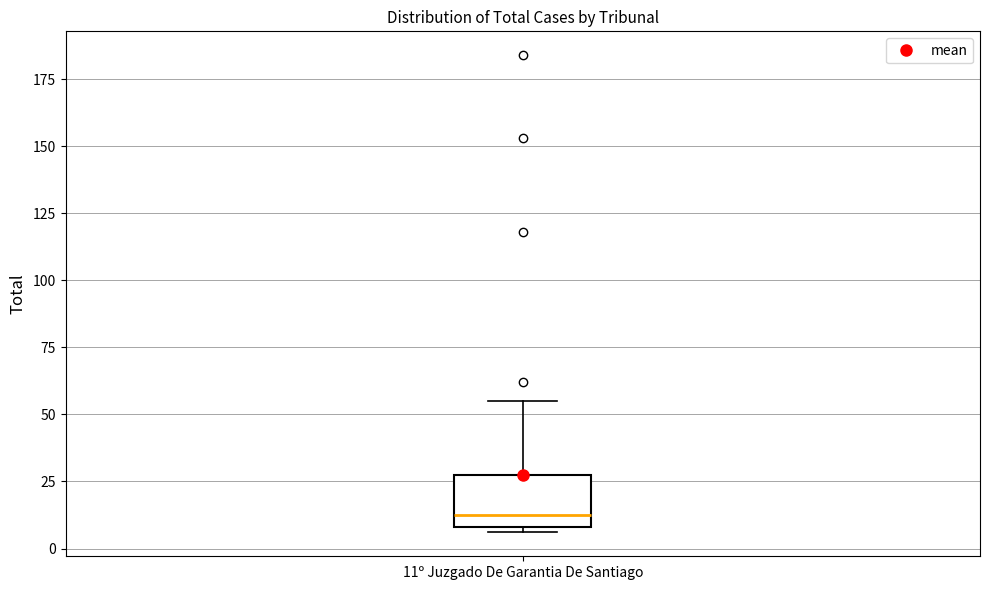

Read this box plot against the y-axis: the position of the median line, the range covered by the box, and the ends of both whiskers. The values are not printed on the chart, so give them approximately, as read against the axis.

median 15, box 10 to 25, whiskers 5 to 55